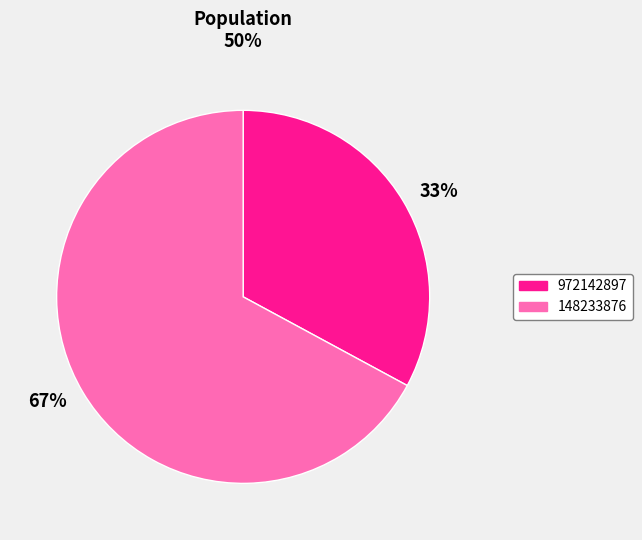

Rank the categories by value from highest to lowest.

67%, 33%